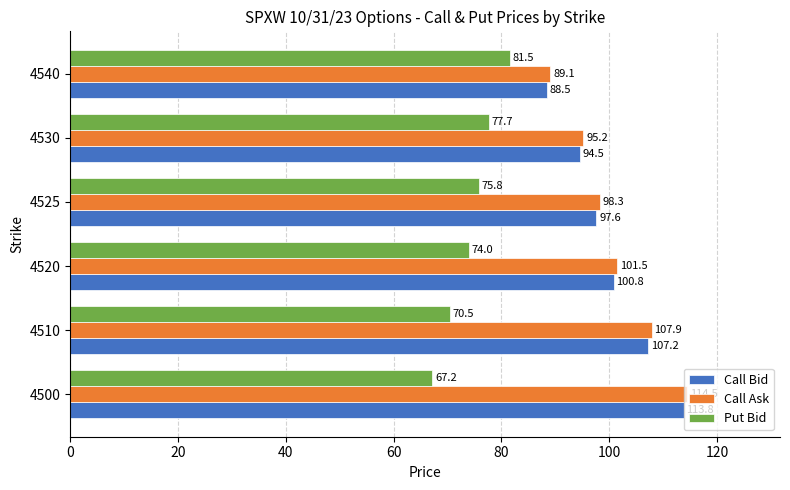

Is the value of Call Bid at 4530 greater than the value of Put Bid at 4510?

Yes